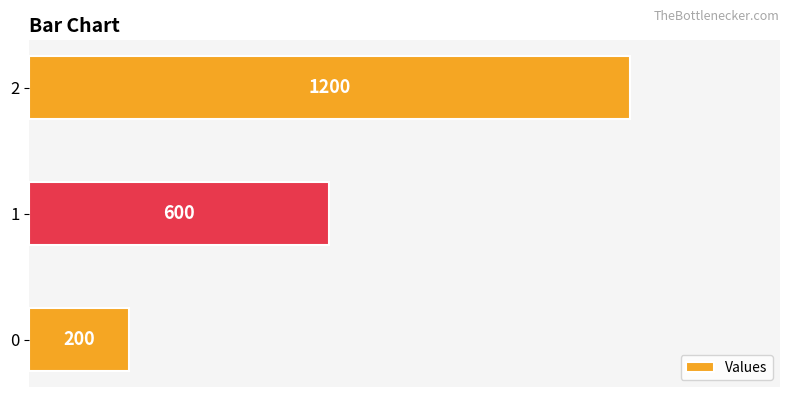

Reading bottom to top, what are all the values shown in this chart?

200	600	1200